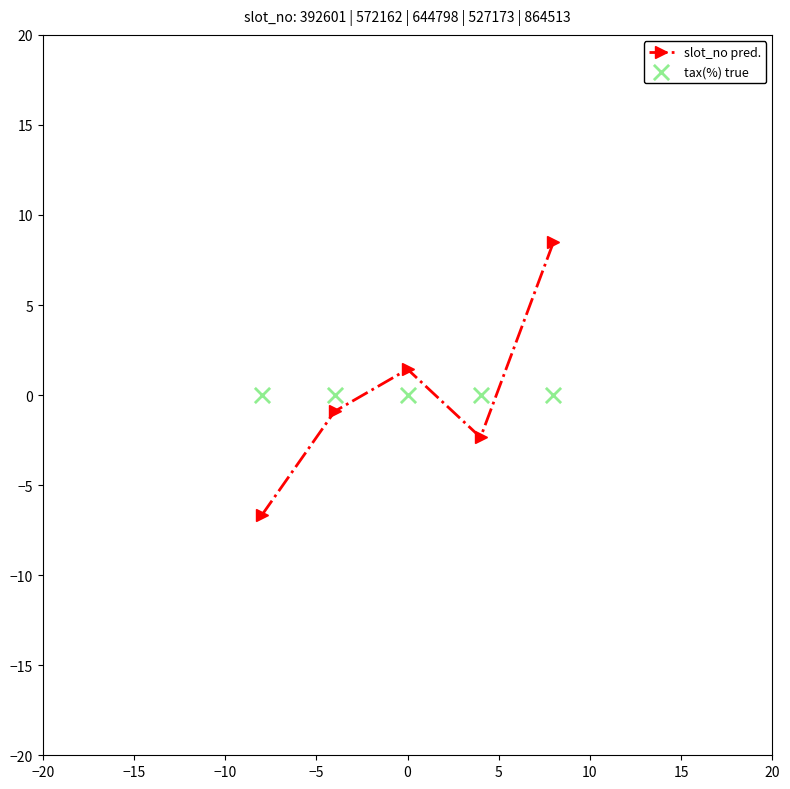

What are all the series names shown in the legend?

slot_no pred., tax(%) true